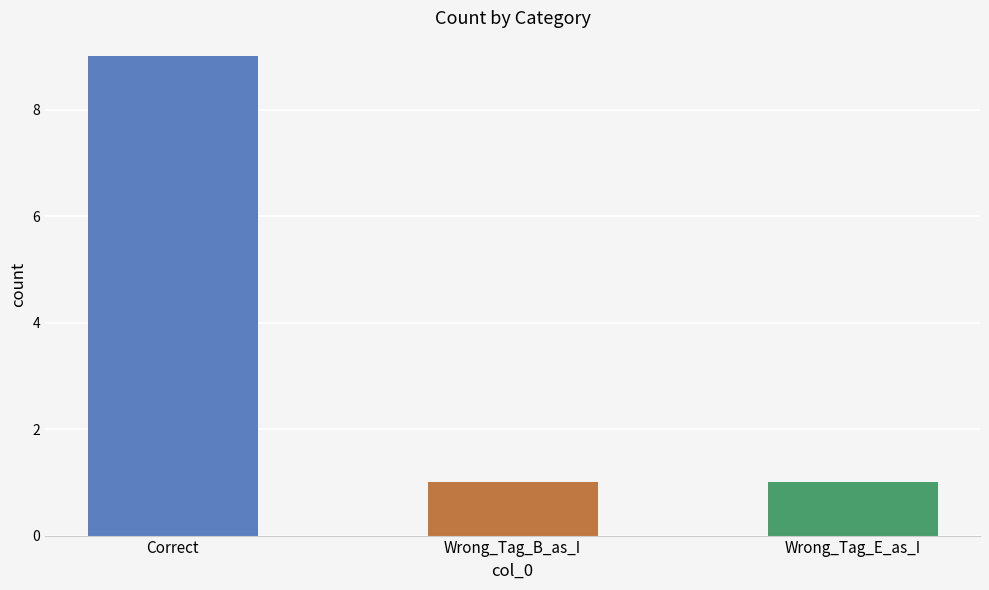

Is it true that the value at Correct is 9?

True